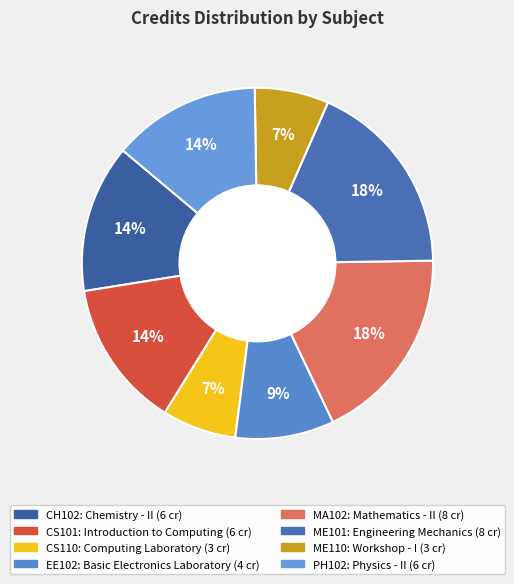

How much of the chart is everything except CS110?

93.2%